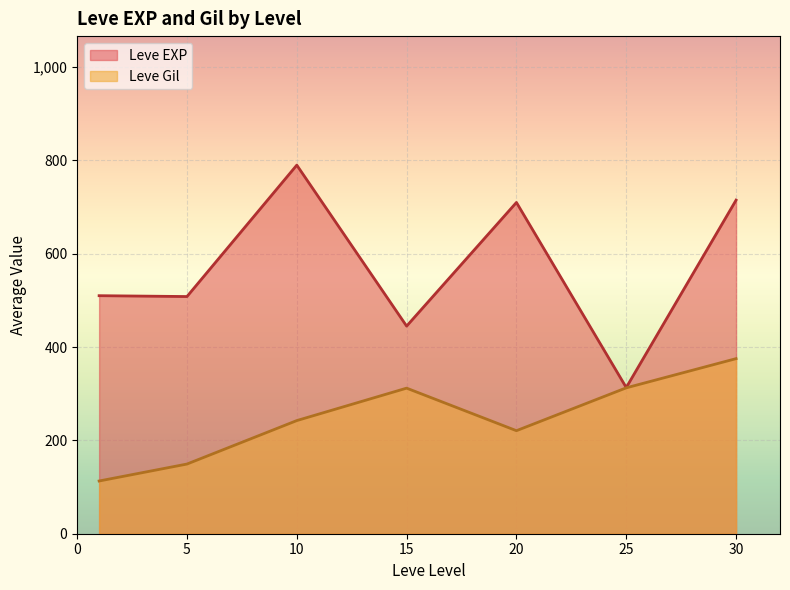

Which series has the largest total across all categories?

Leve EXP